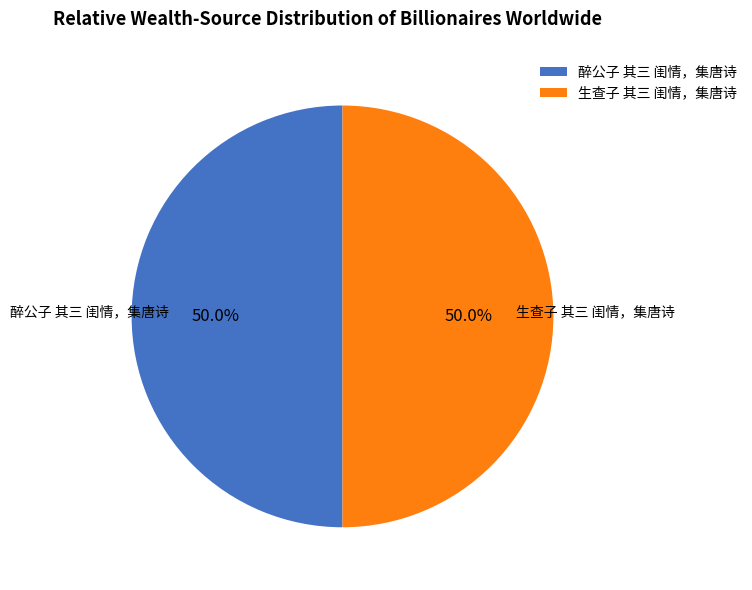

Approximately how many times larger is the value at 醉公子 其三 闺情，集唐诗 compared to 生查子 其三 闺情，集唐诗?

1.0